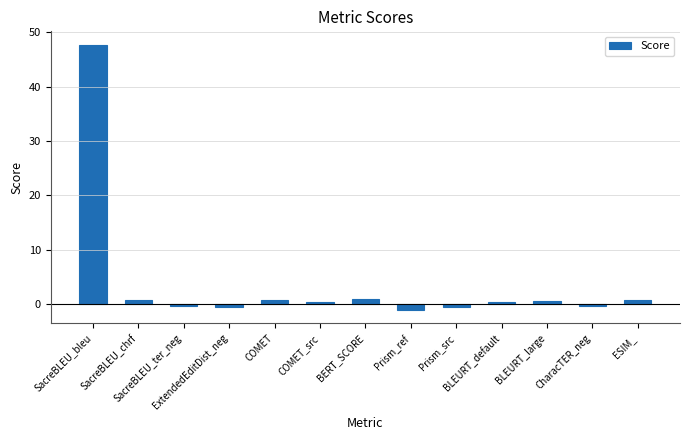

What is the greatest value displayed?

47.7